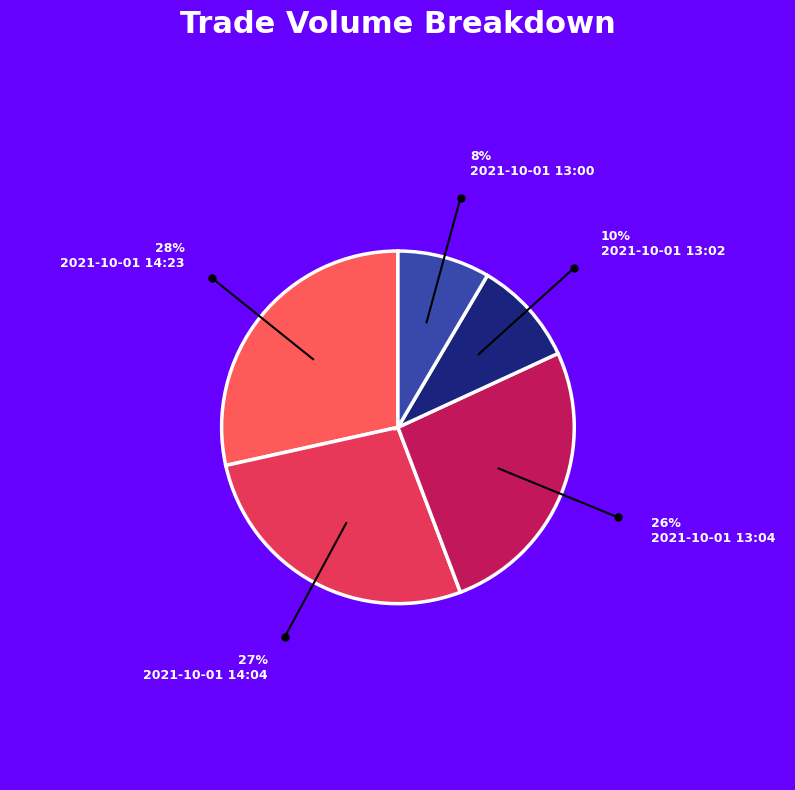

Which has a higher value, 2021-10-01 14:04 or 2021-10-01 14:23?

2021-10-01 14:23